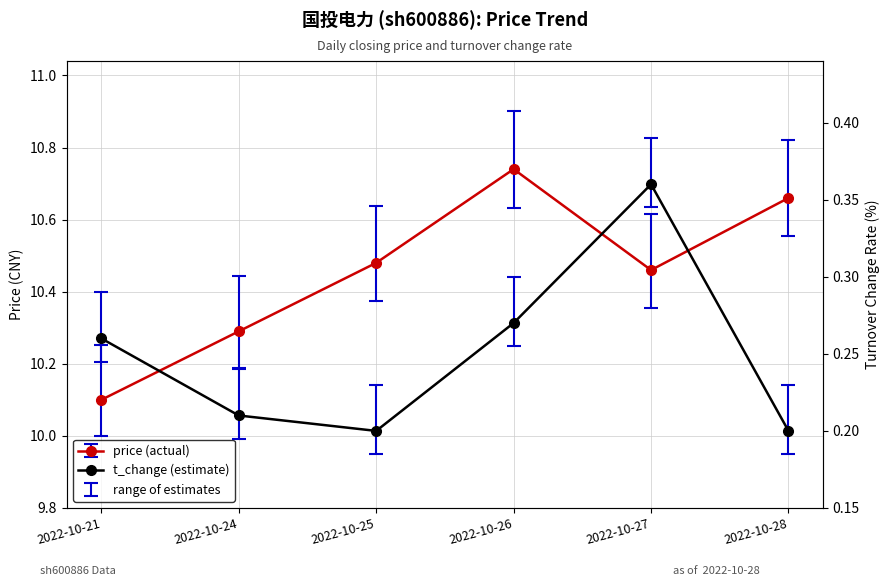

Rank the categories by value from lowest to highest.

2022-10-25, 2022-10-28, 2022-10-24, 2022-10-21, 2022-10-26, 2022-10-27